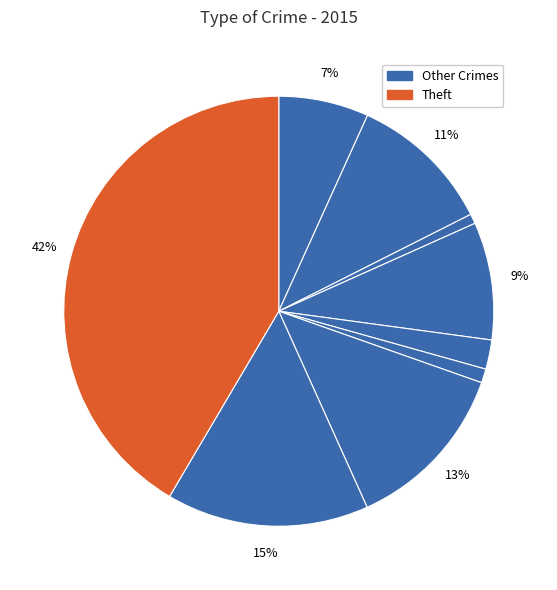

How many slices are in this pie chart?

9